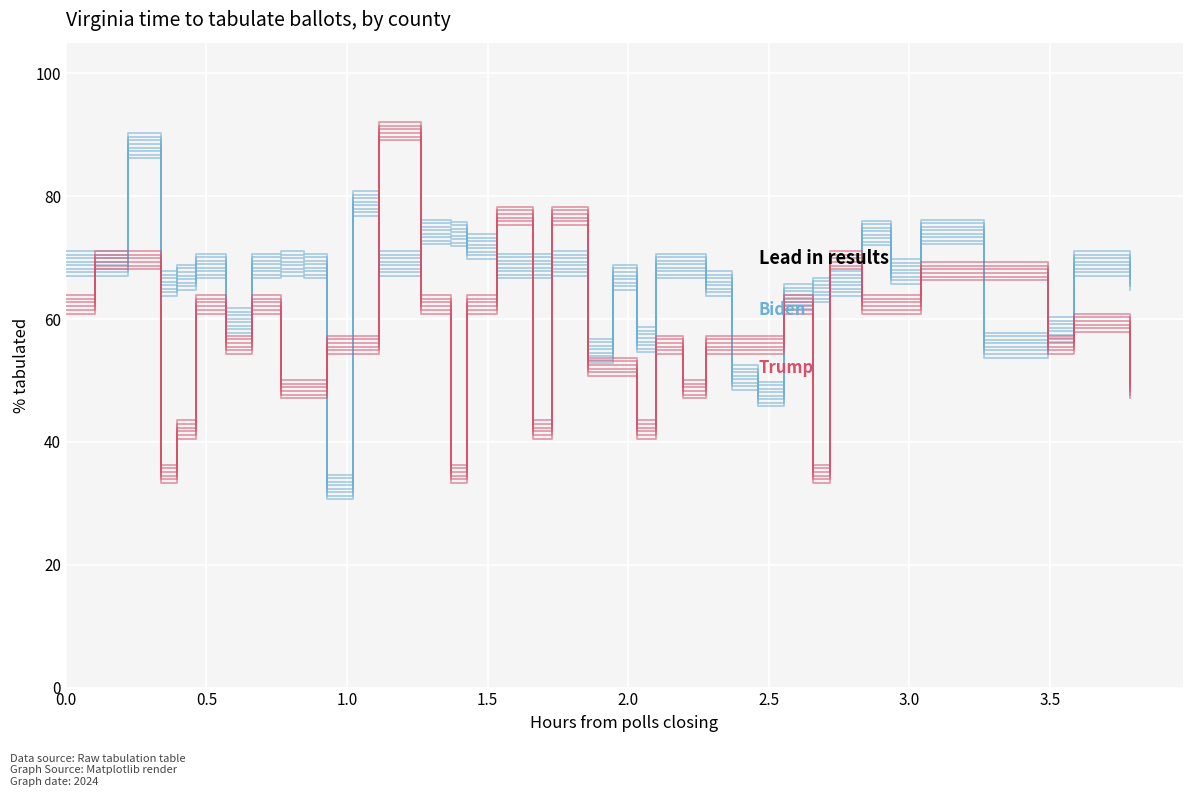

What is the maximum value for Biden?

86.2